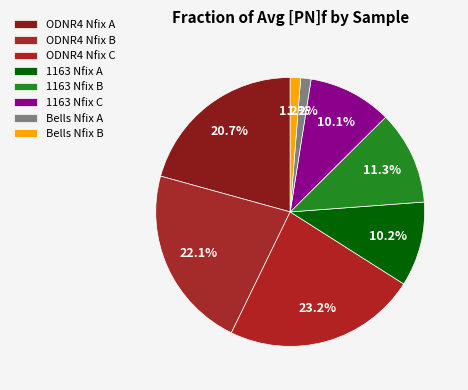

What percentage do ODNR4 Nfix B and 1163 Nfix B together represent?

33.3%